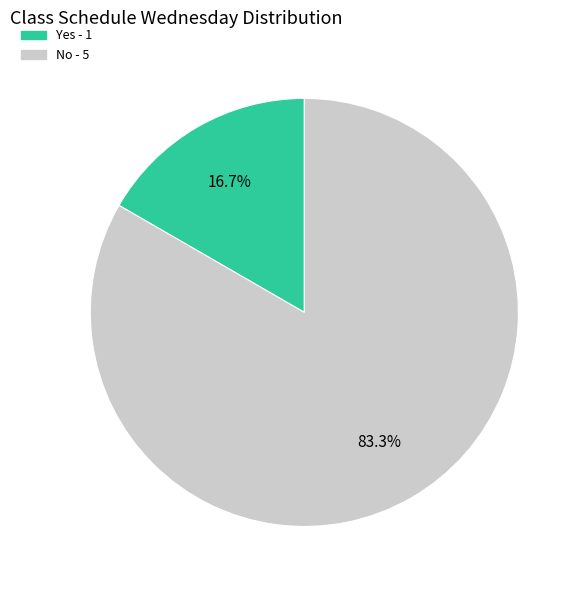

How many segments does this pie chart have?

2